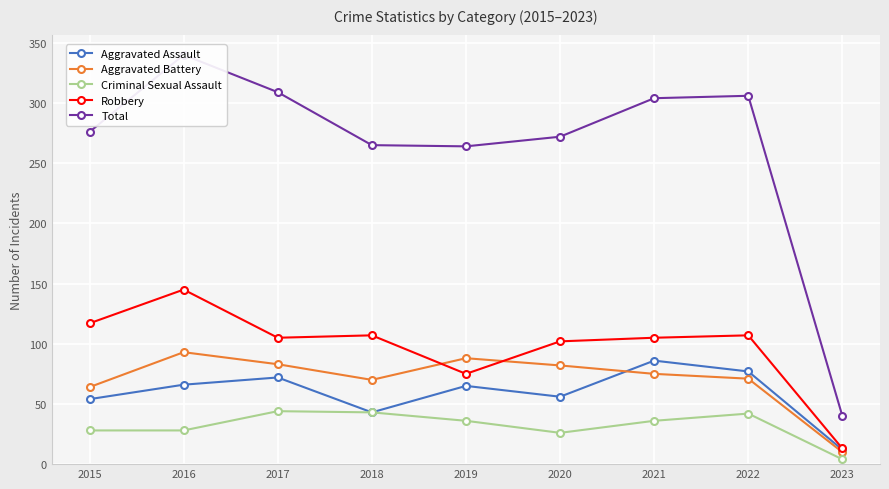

What is the difference between the second highest and minimum values in the Aggravated Battery series?

78